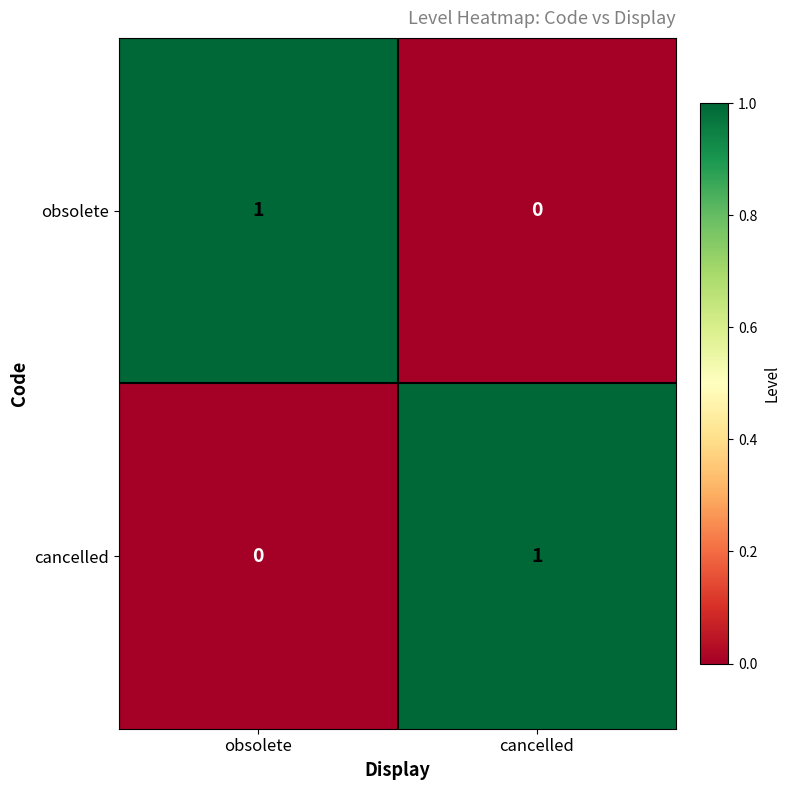

What is the total value across all series at obsolete?

1